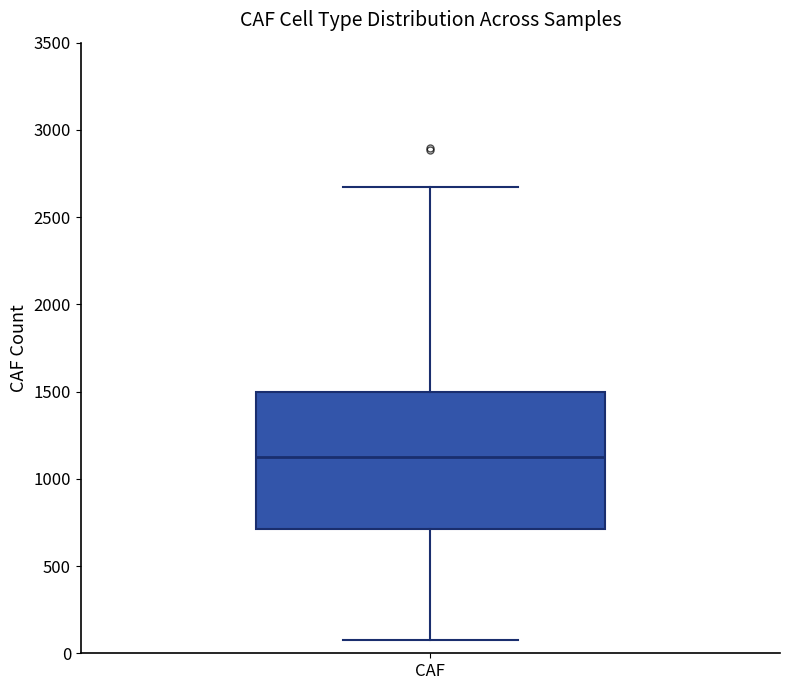

Read this box plot against the y-axis: the position of the median line, the range covered by the box, and the ends of both whiskers. The values are not printed on the chart, so give them approximately, as read against the axis.

median 1100, box 700 to 1500, whiskers 100 to 2650